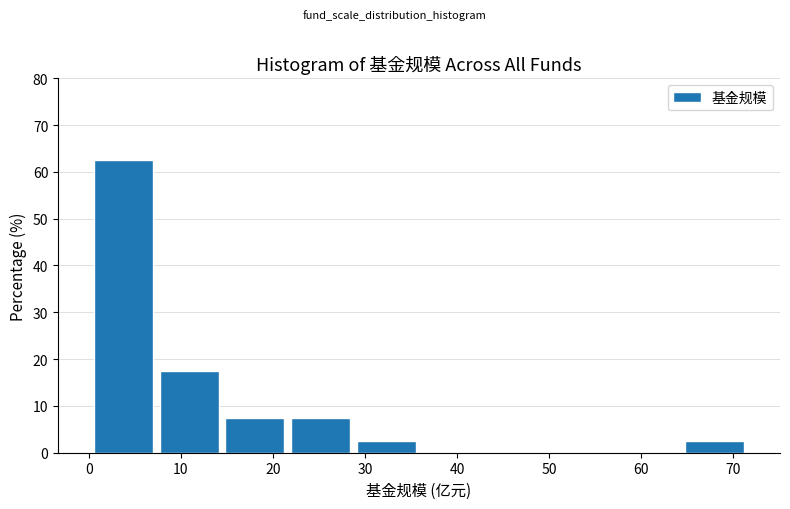

Reading left to right, transcribe this chart: for each bar, give the range it covers on the x-axis and its height. Neither the bar edges nor the heights are printed on the chart, so give them approximately, as read against the axes.

0 to 7: 63
7 to 14: 18
14 to 22: 8
22 to 29: 8
29 to 36: 3
36 to 43: 0
43 to 50: 0
50 to 57: 0
57 to 64: 0
64 to 72: 3